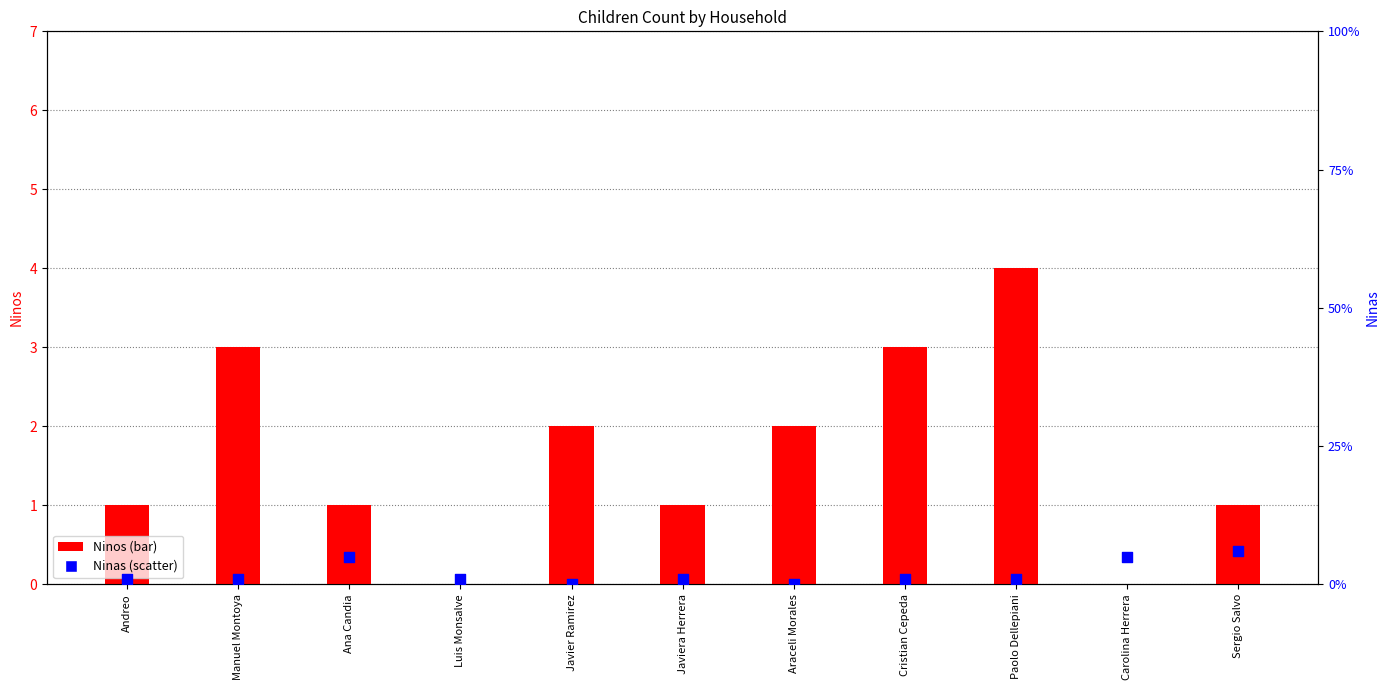

At how many categories does at least one series exceed 5?

1